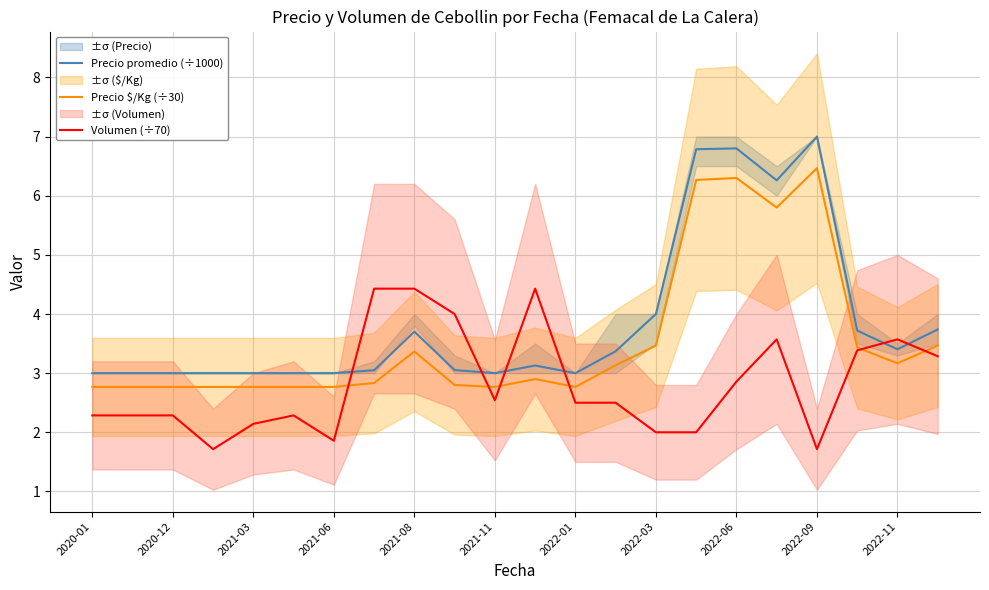

The value of Volumen (÷70) at 2021-08 is 4.4. True or false?

True